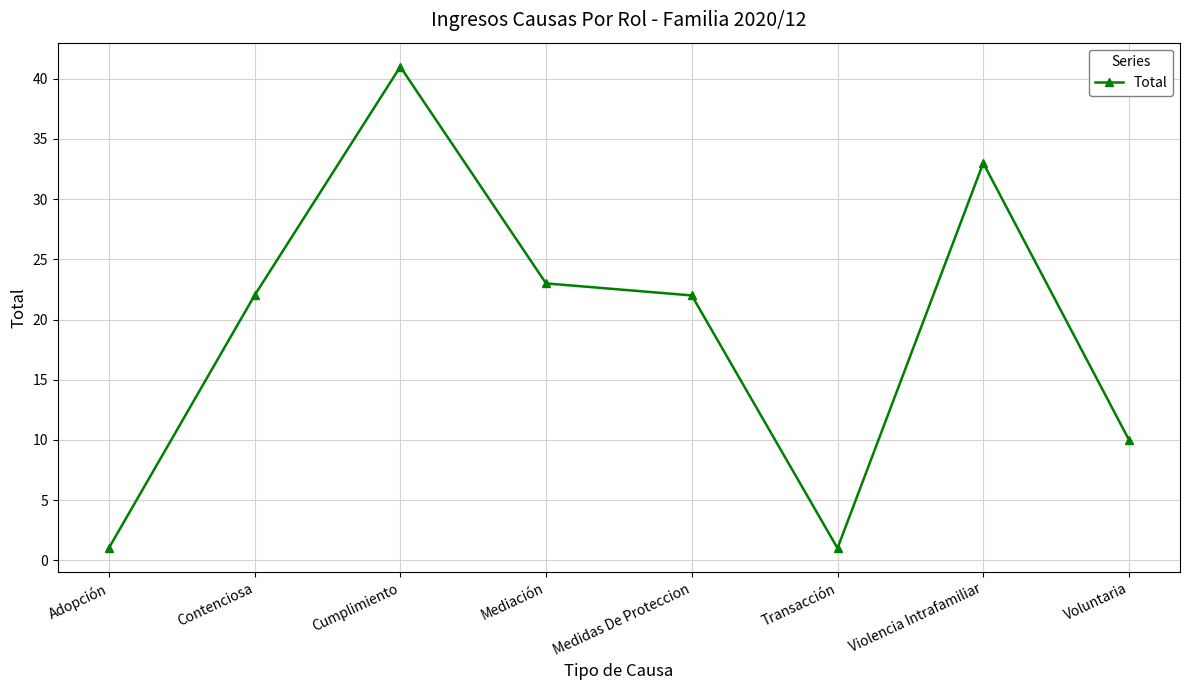

At which category does the data reach its first local valley?

Transacción